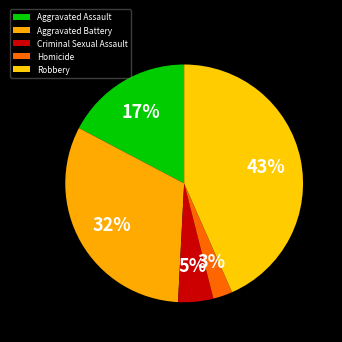

What is the largest slice in the pie chart?

Robbery